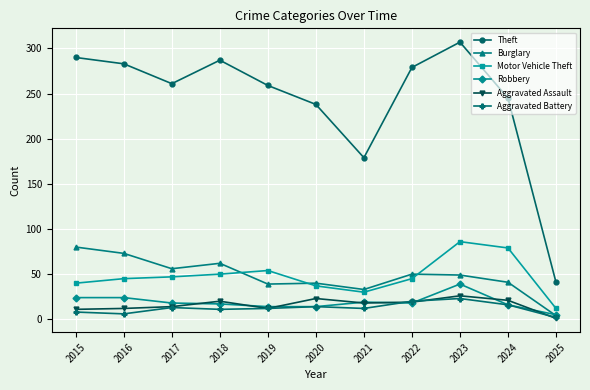

The value of Aggravated Assault at 2015 is 11. True or false?

True